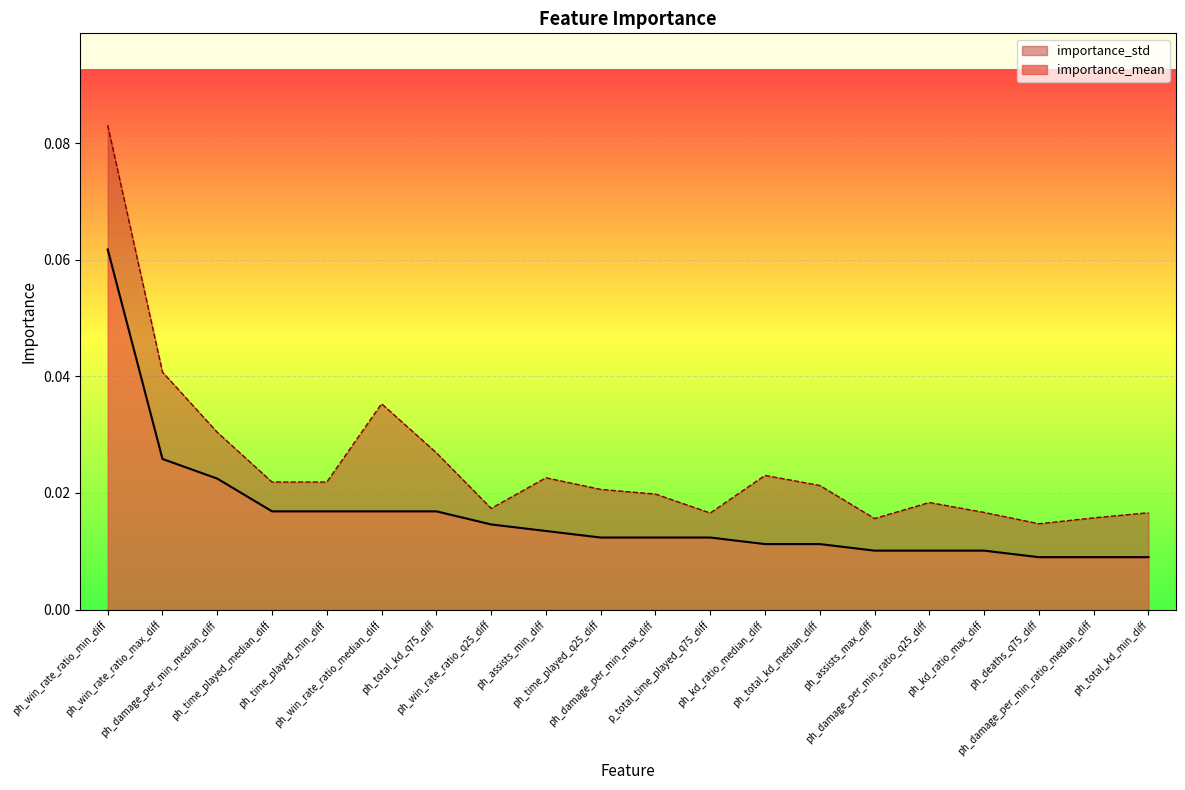

At which category does the chart reach its peak across all series?

ph_win_rate_ratio_min_diff